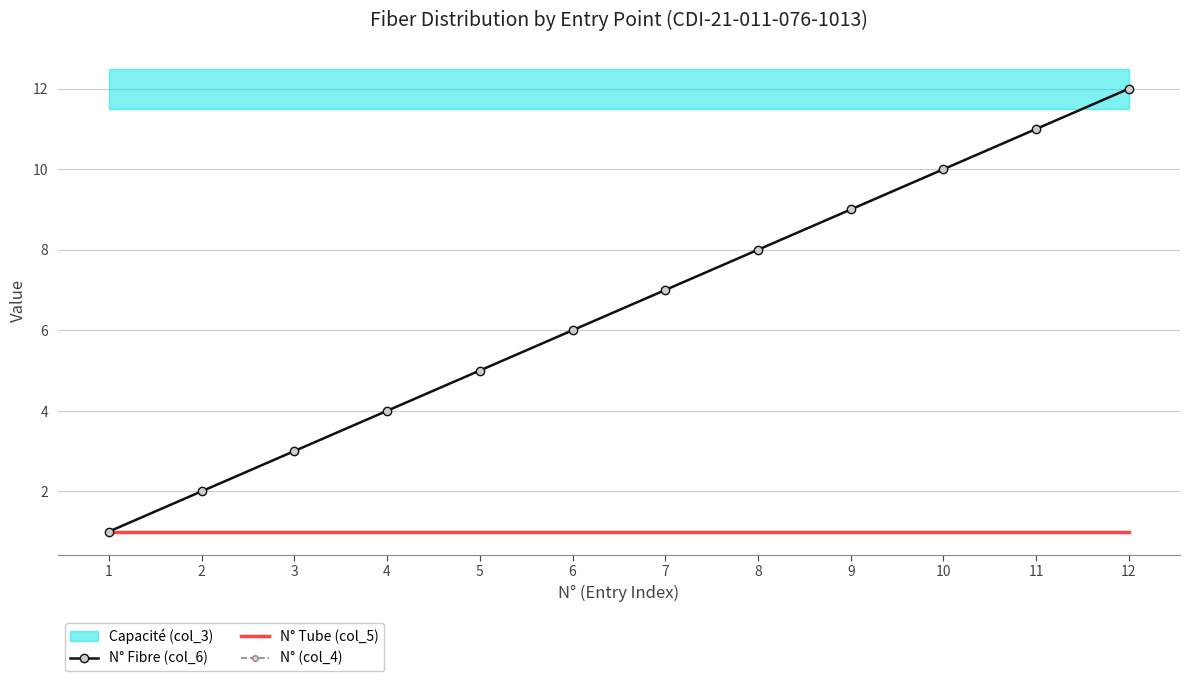

Is this an area chart (filled region under the line)?

No